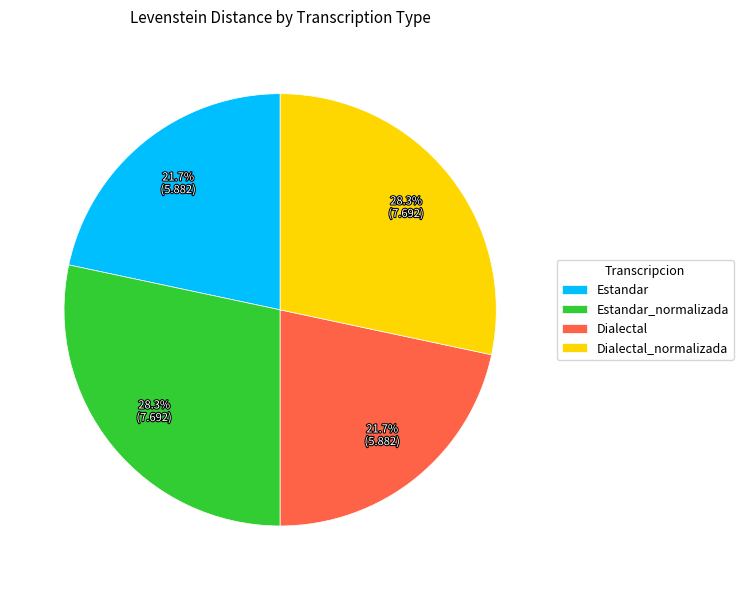

How much of the chart is everything except Dialectal?

78.3%